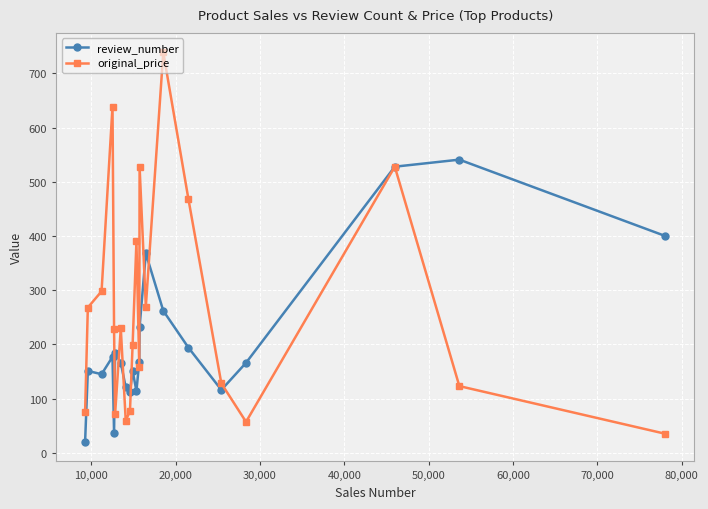

What is the value of the original_price point at the 7th from the left?

230.0